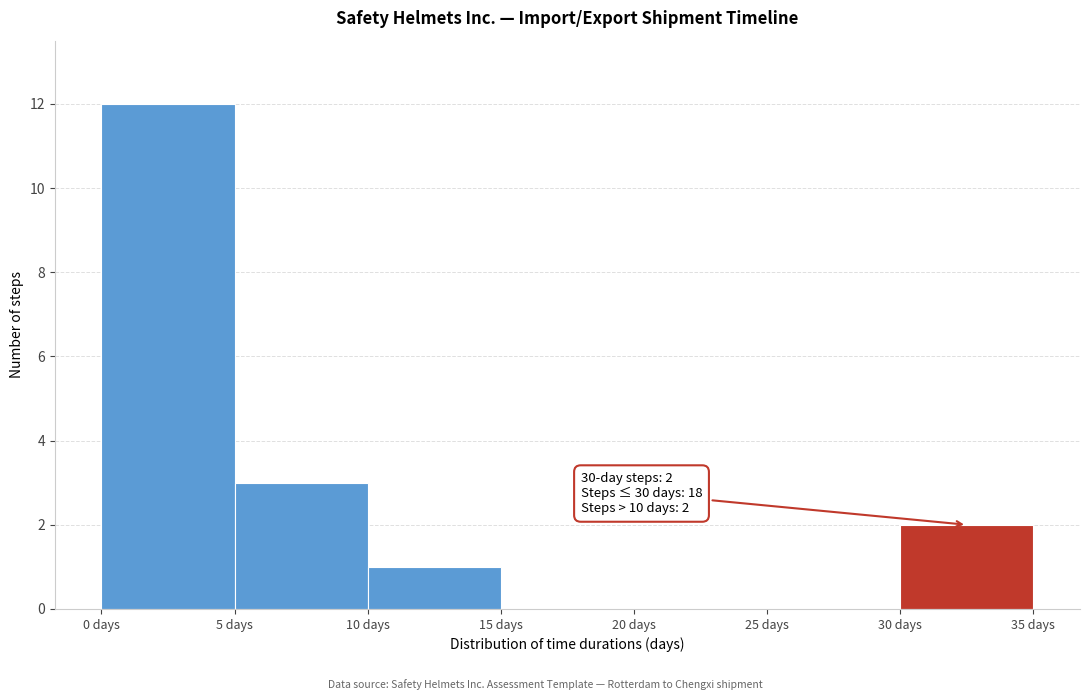

Over which range of the x-axis is the bar tallest?

0 to 5